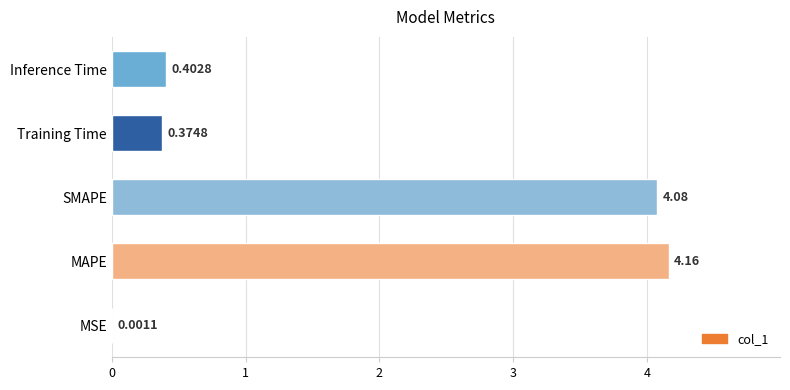

What is the sum of the values at Training Time and SMAPE?

4.5